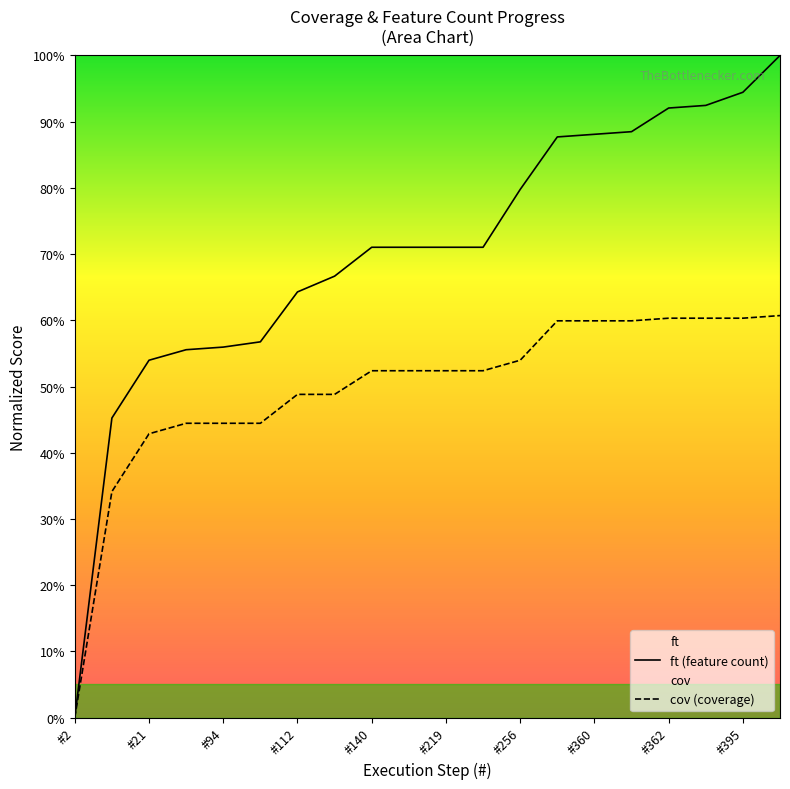

The cov (coverage) series shows 60.3 at 17. True or false?

True